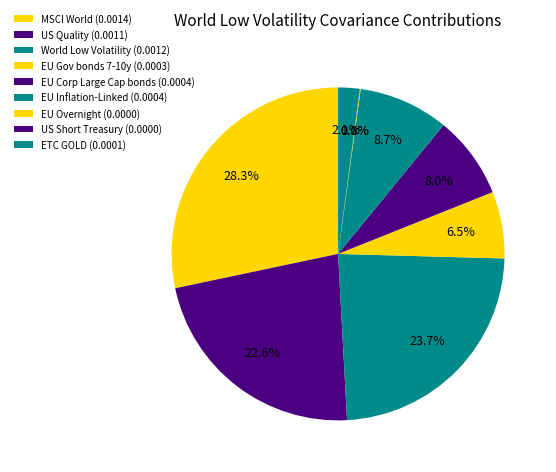

Rank the categories by value from highest to lowest.

MSCI World, World Low Volatility, US Quality, EU Inflation-Linked, EU Corp Large Cap bonds, EU Gov bonds 7-10y, ETC GOLD, EU Overnight, US Short Treasury